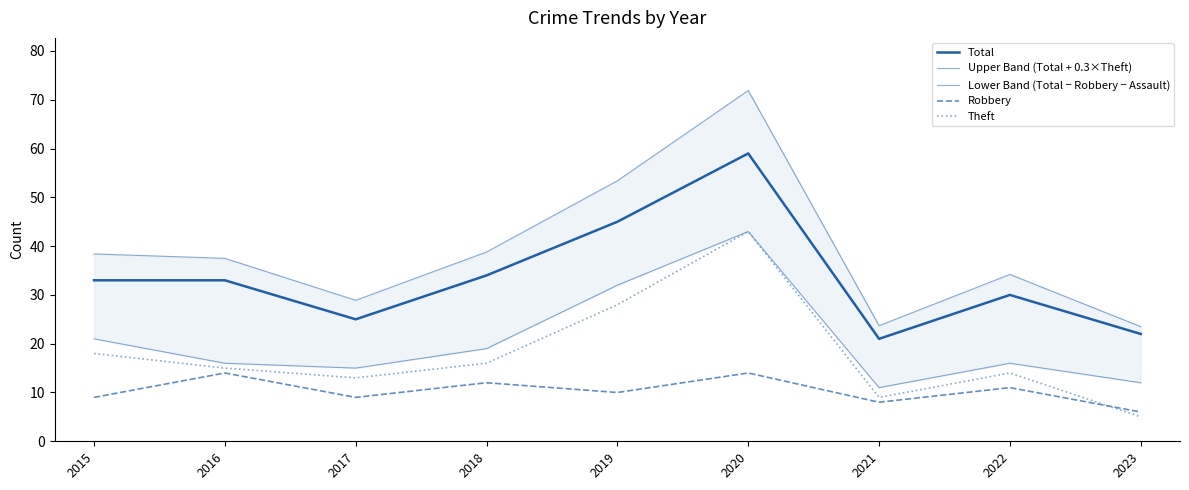

At which category does Theft reach its first local peak?

2020